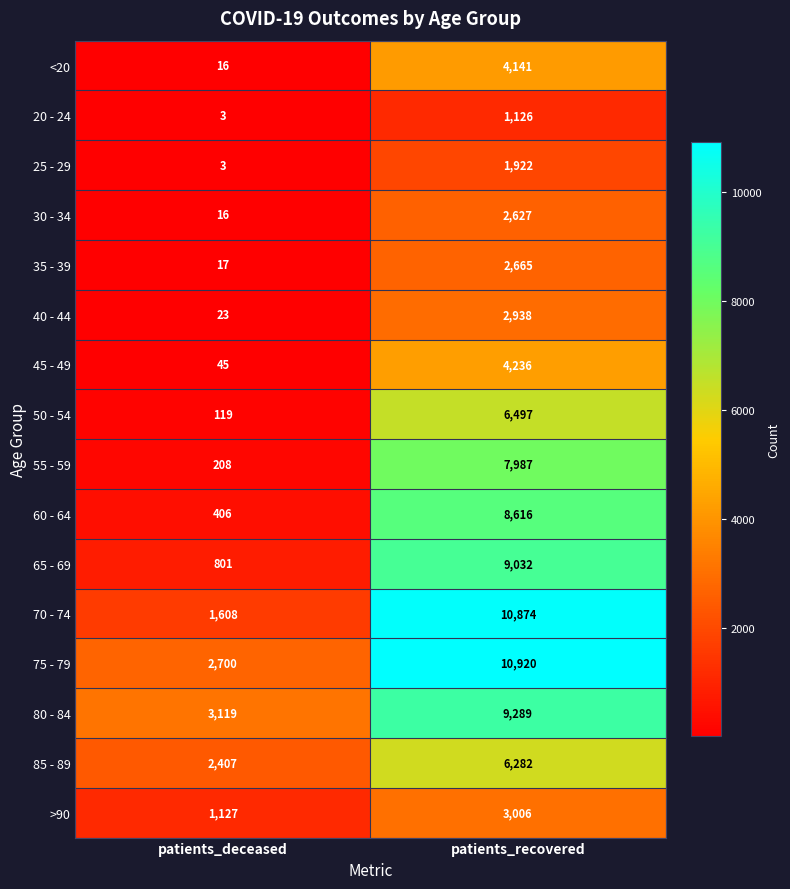

Which series changed the most between patients_deceased and patients_recovered?

70 - 74